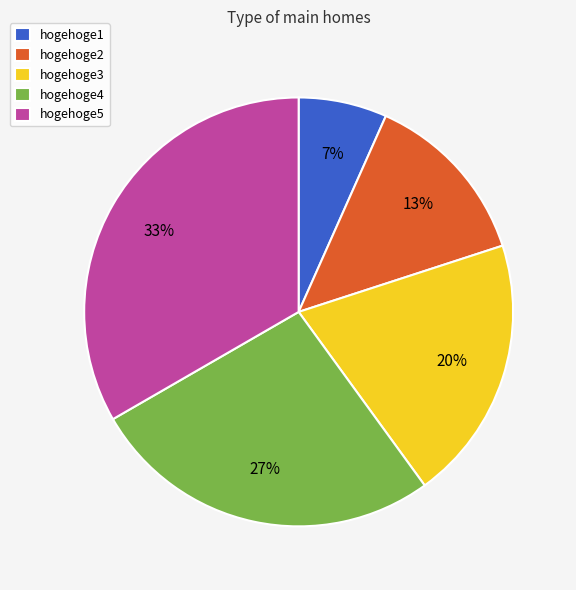

What is the smallest slice in the pie chart?

hogehoge1